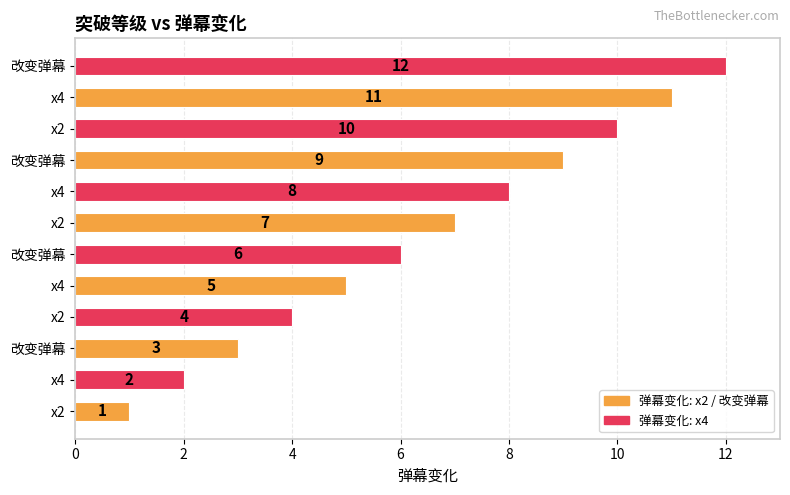

How many series are shown in this chart?

1